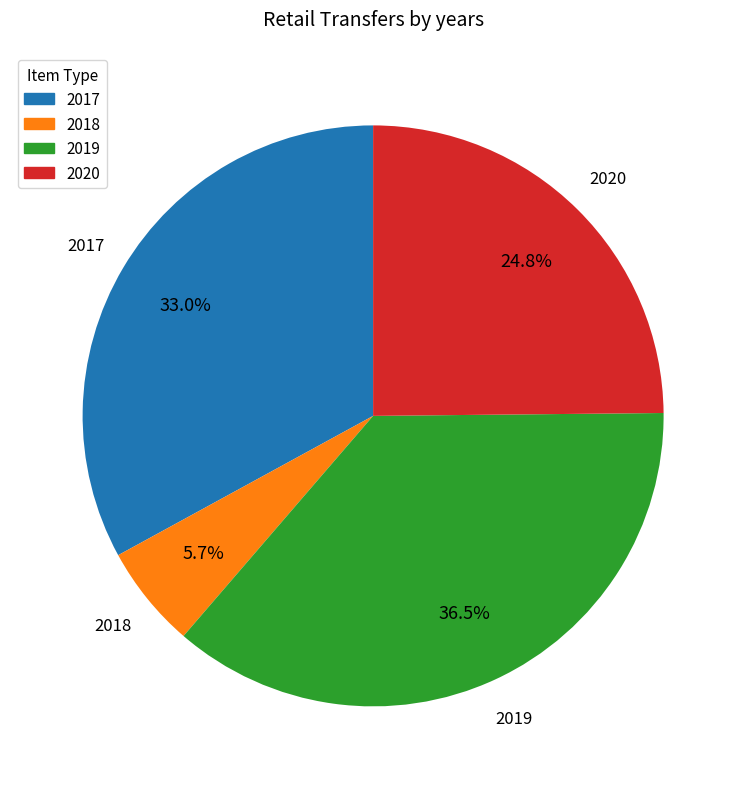

To the nearest percent, what is the difference between the largest and smallest slice percentages?

31%